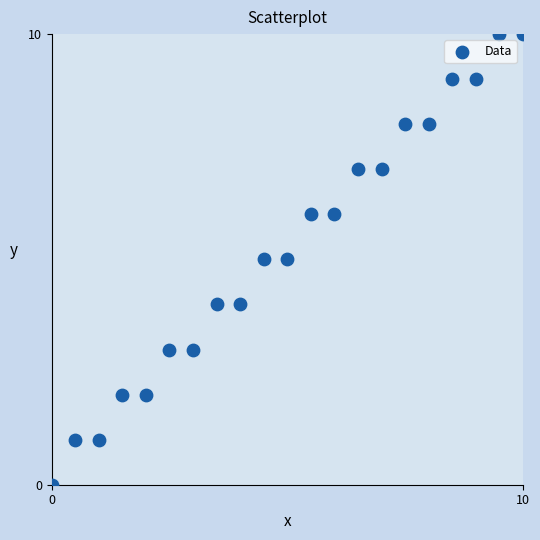

What is the range of Y values (max minus min)?

10